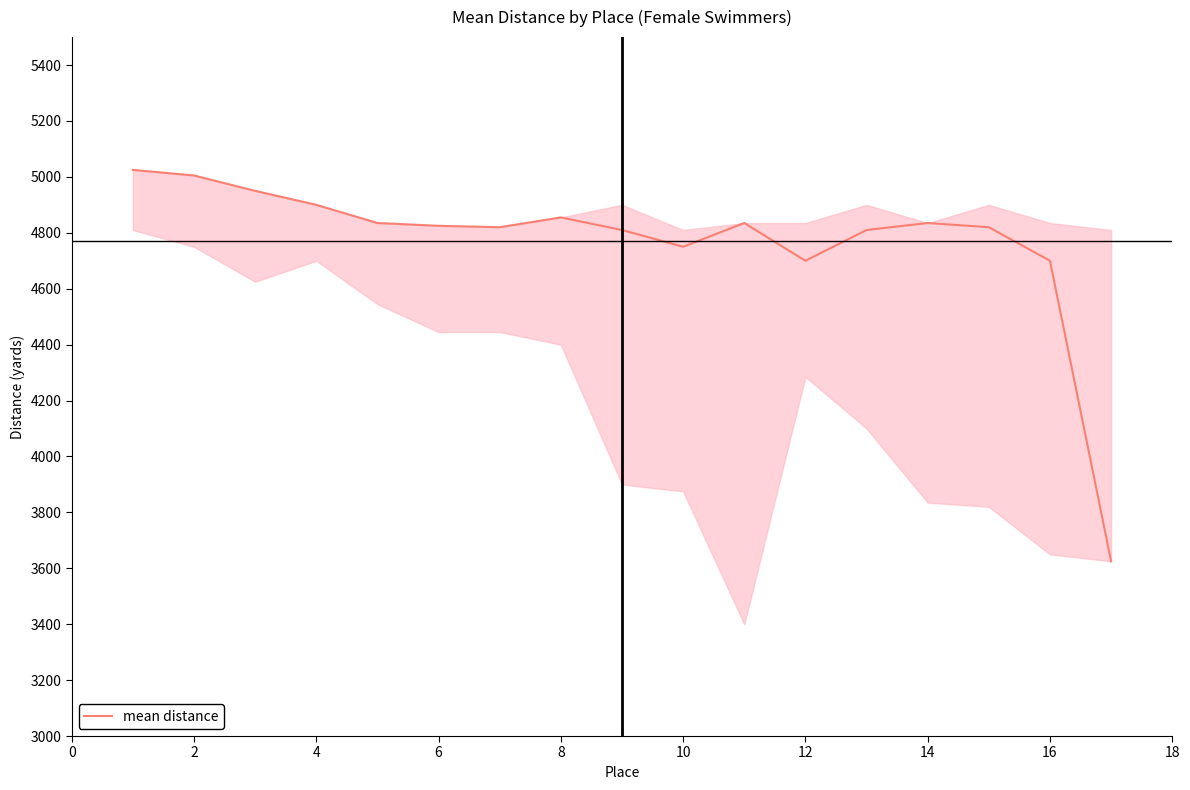

What is the minimum value shown in the chart?

3625